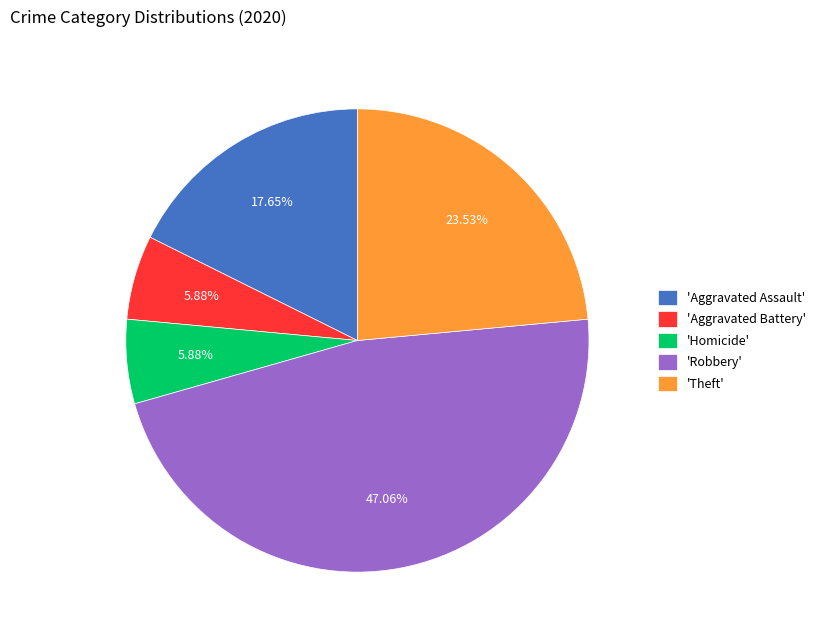

Which category has the biggest portion of the pie?

'Robbery'